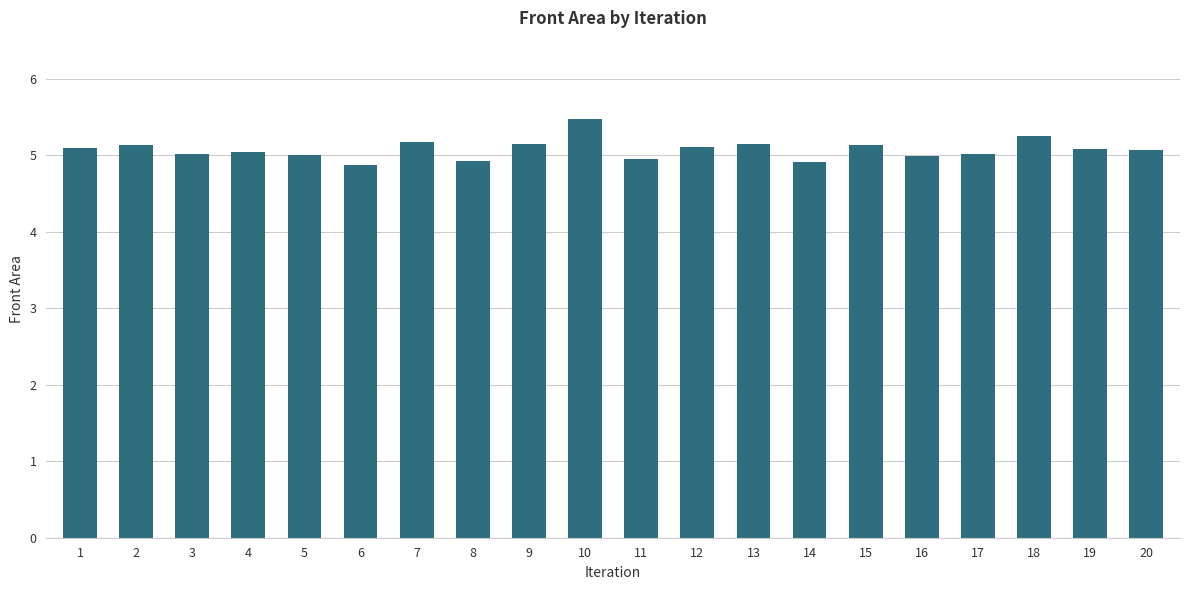

The chart shows a value of 8.7 at 7. True or false?

False